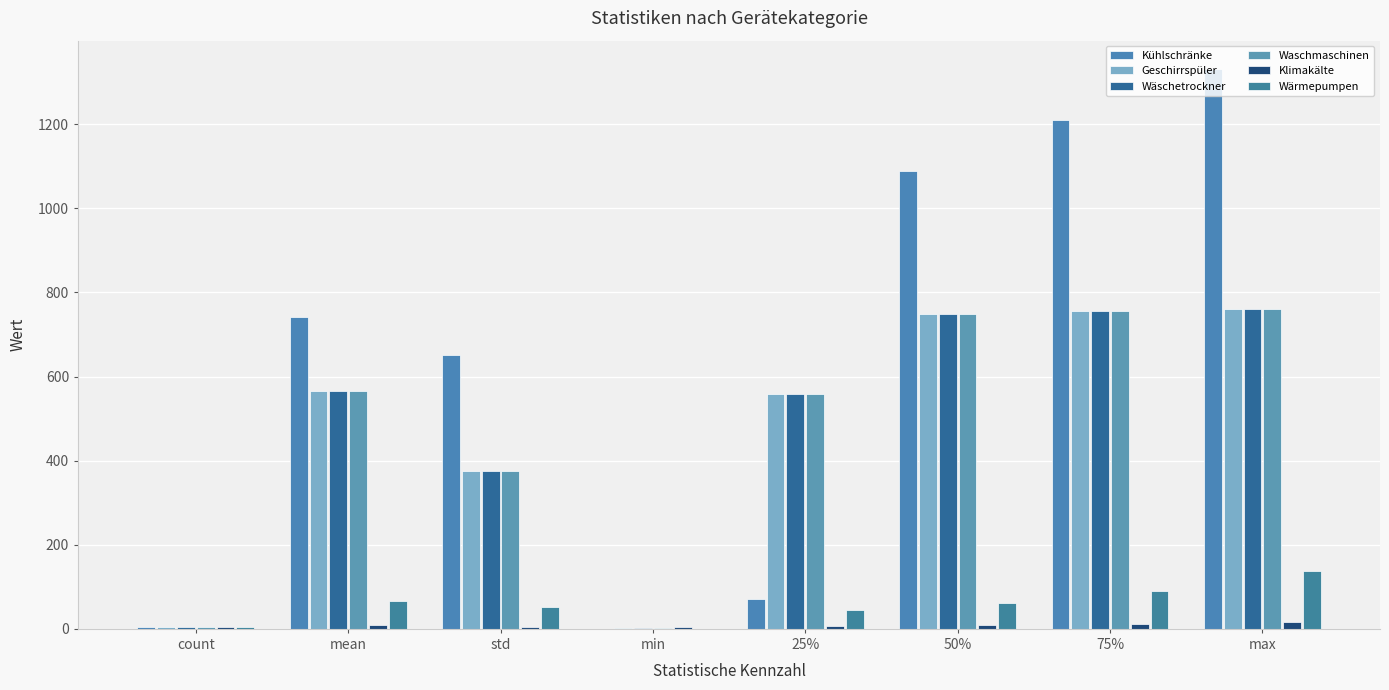

Where is Wäschetrockner nearest to the value 381?

std